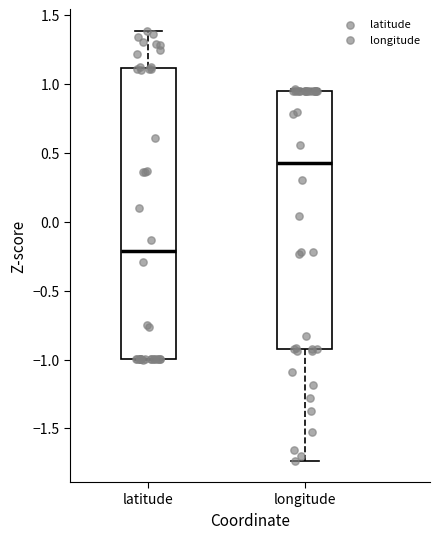

Reading left to right, read every box against the y-axis: the position of its median line, the range the box covers, and the ends of its whiskers. The values are not printed on the chart, so give them approximately, as read against the axis.

latitude: median -0.20, box -1.00 to 1.10, whiskers -1.00 to 1.40
longitude: median 0.45, box -0.90 to 0.95, whiskers -1.75 to 0.95 (just above the box's upper edge)